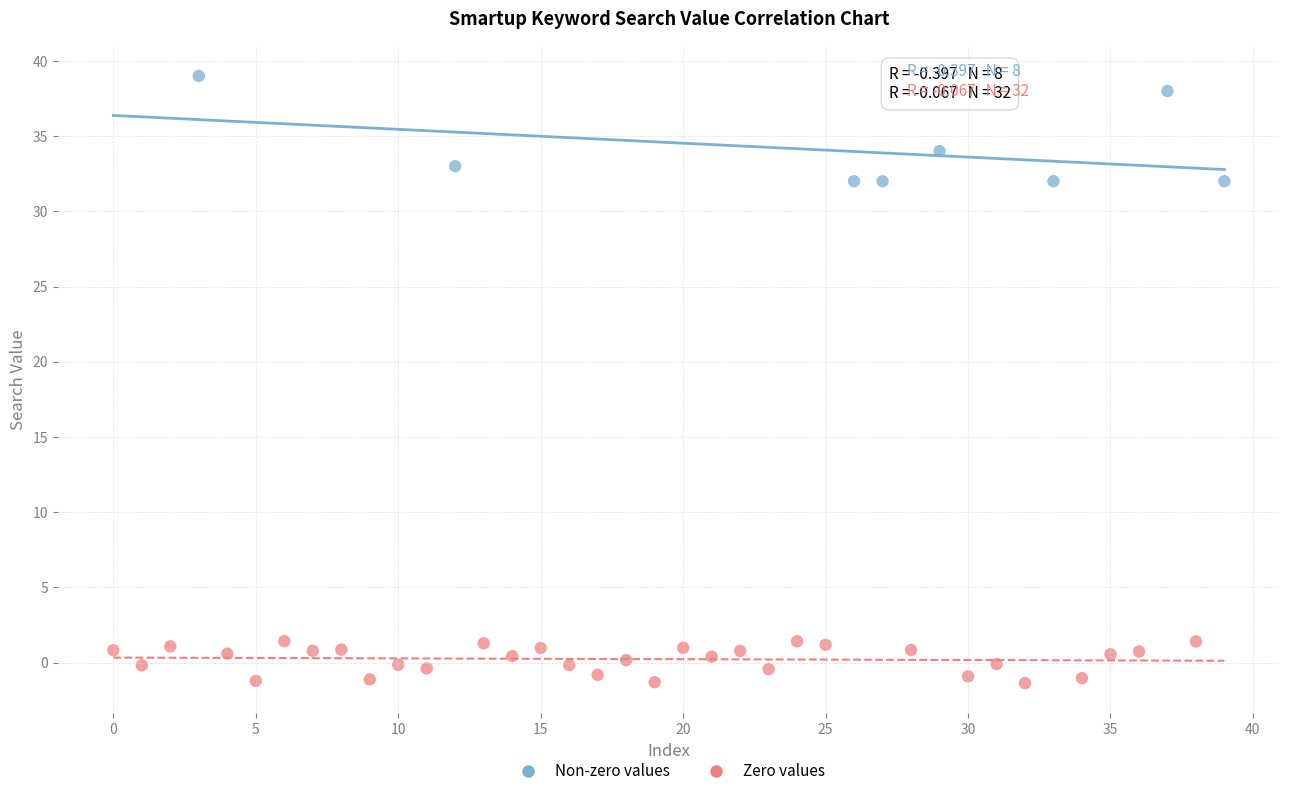

What are all the series names shown in the legend?

Non-zero values, Zero values